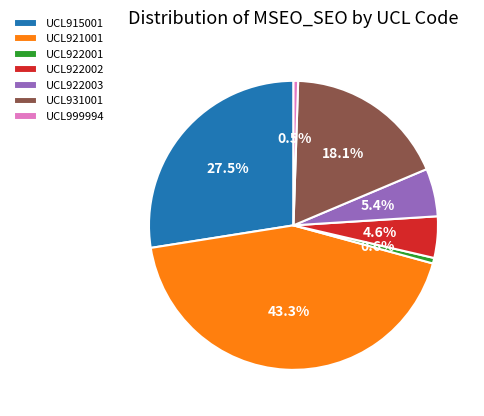

Is it true that UCL931001 is 18% of the pie?

True